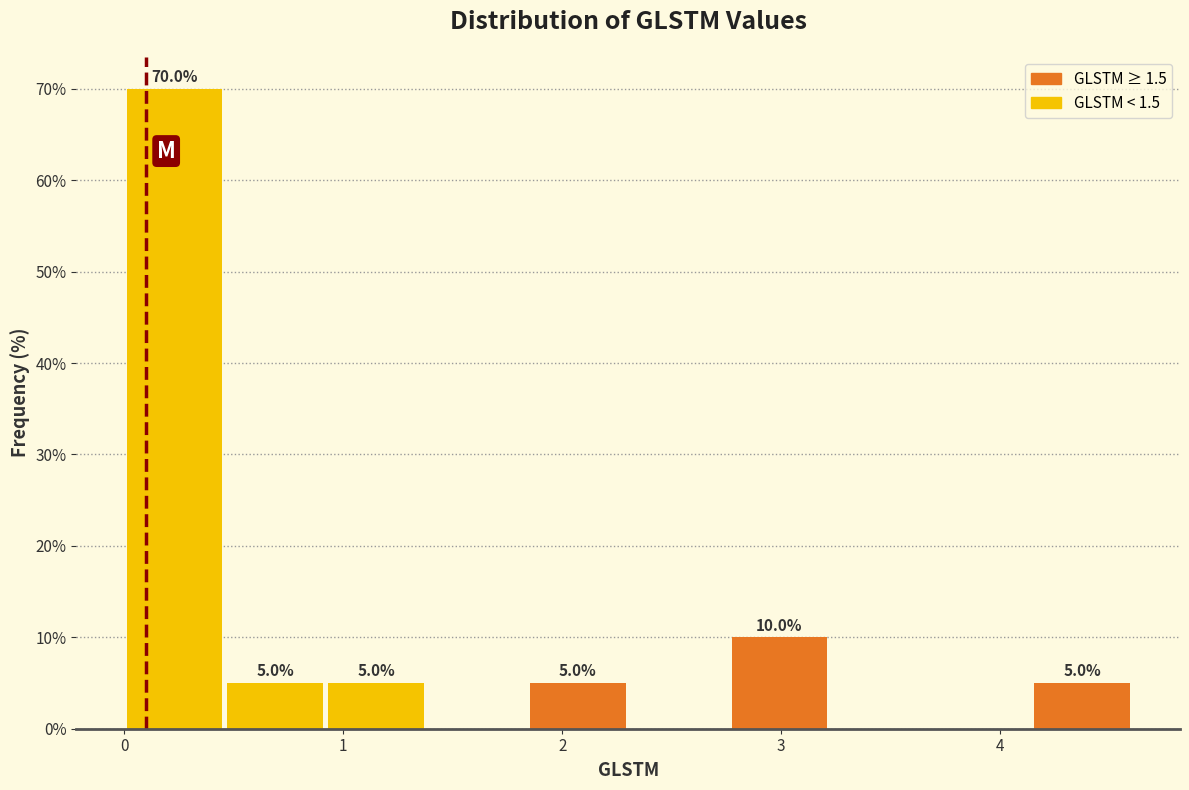

Which range on the x-axis has the tallest bar?

0.0 to 0.5